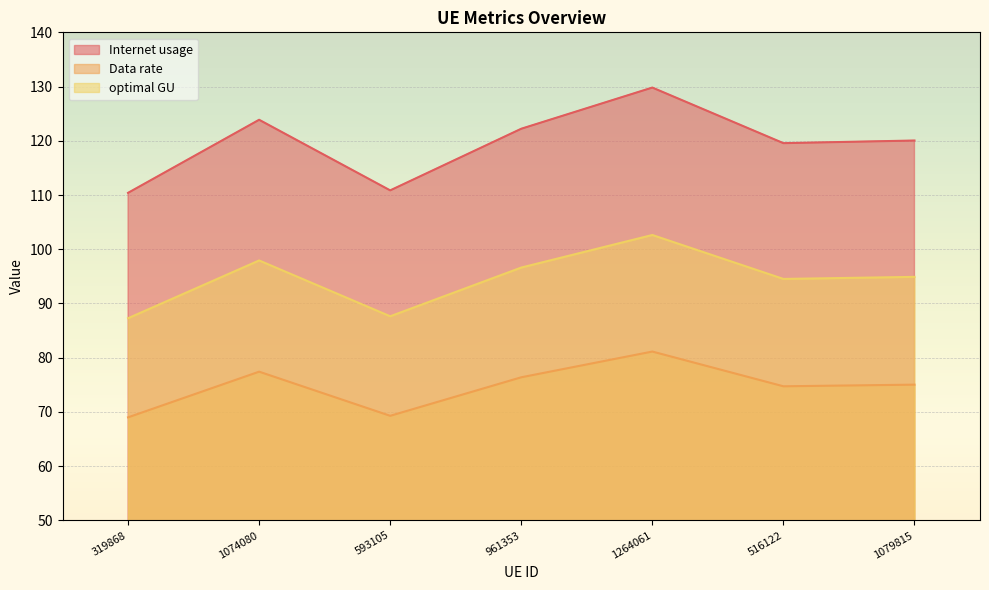

What position from the left is 1074080?

2